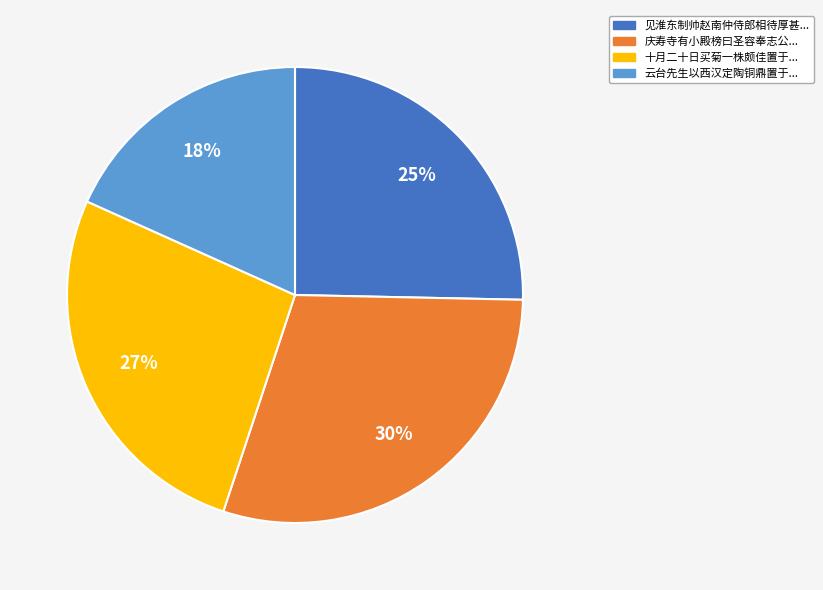

Rank the categories by value from highest to lowest.

庆寿寺有小殿榜曰圣容奉志公..., 十月二十日买菊一株颇佳置于..., 见淮东制帅赵南仲侍郎相待厚甚..., 云台先生以西汉定陶铜鼎置于...